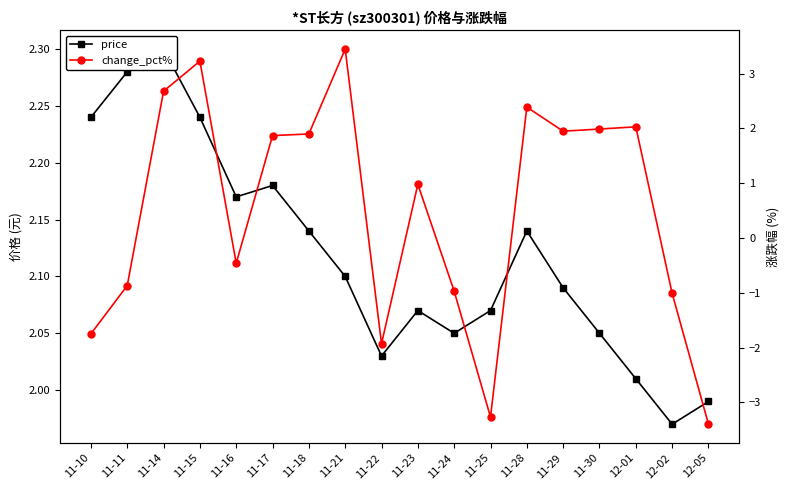

True or false: change_pct% has more than 1 interior local peaks.

True